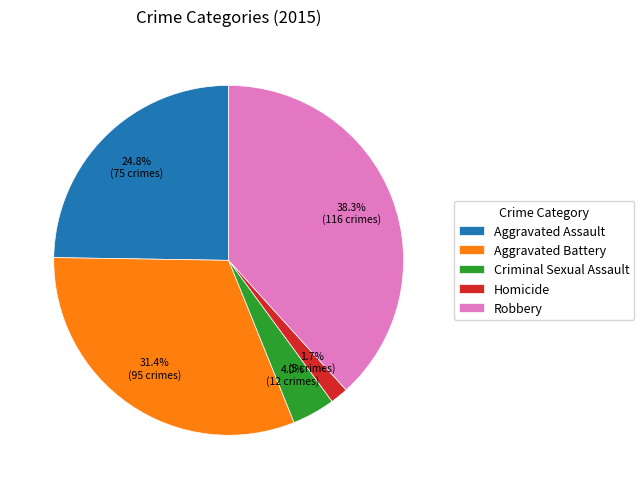

Do Homicide and Aggravated Assault together represent more than half of the pie?

No